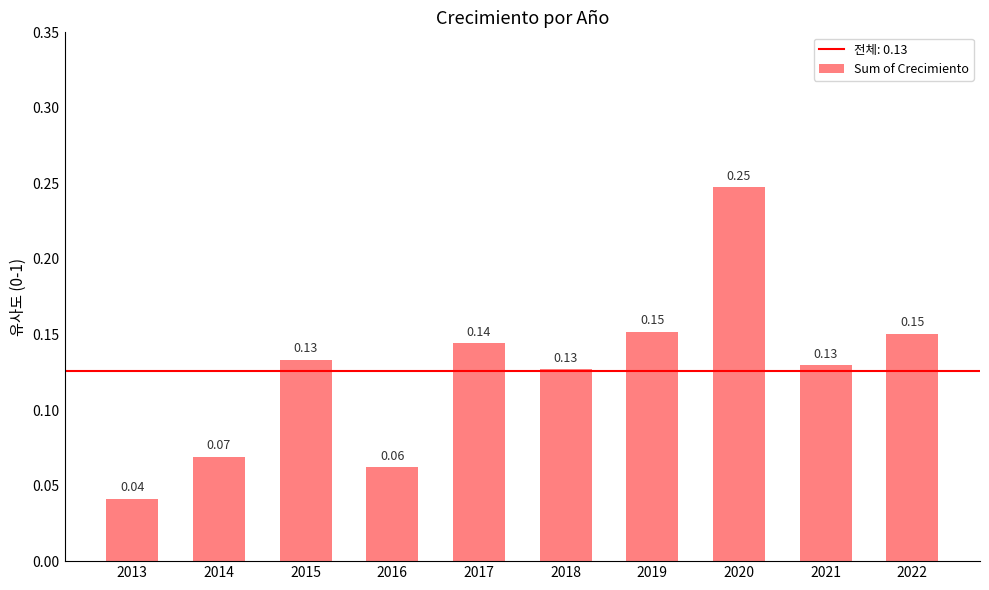

Where is the data nearest to the value 0?

2013